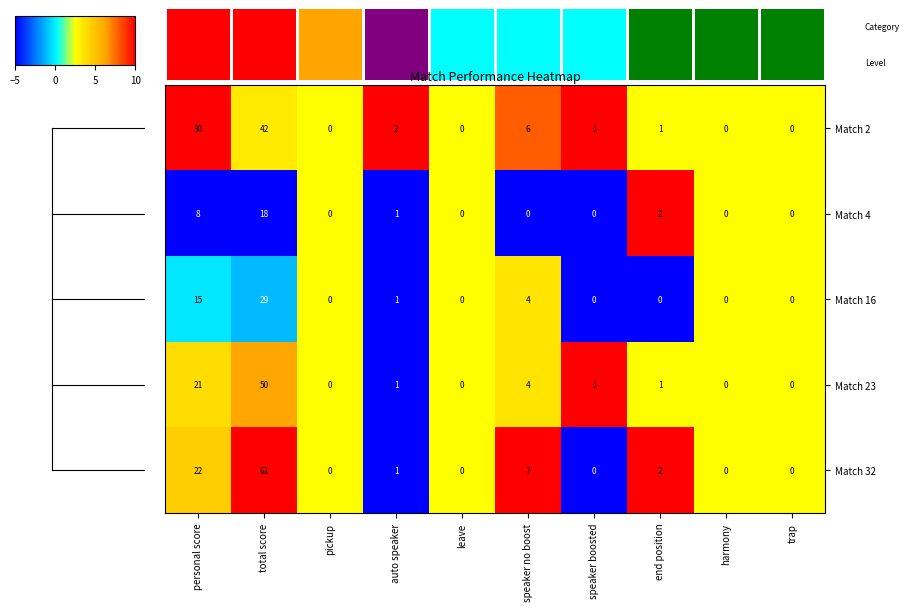

Is it true that Match 4 equals -10 at speaker boosted?

False